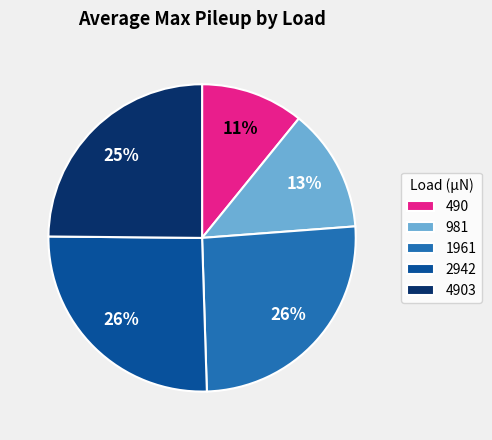

Combined, do 490 and 2942 account for over 50%?

No